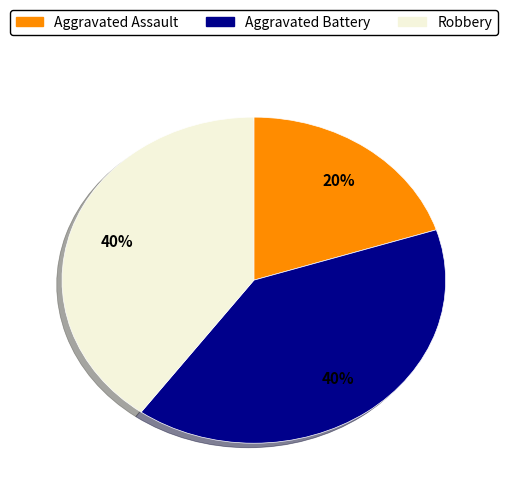

How many slices are in this pie chart?

3